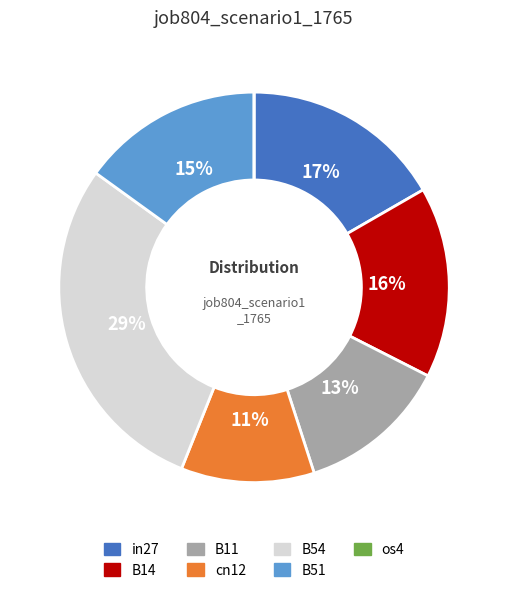

To the nearest percent, what portion does in27 represent?

17%